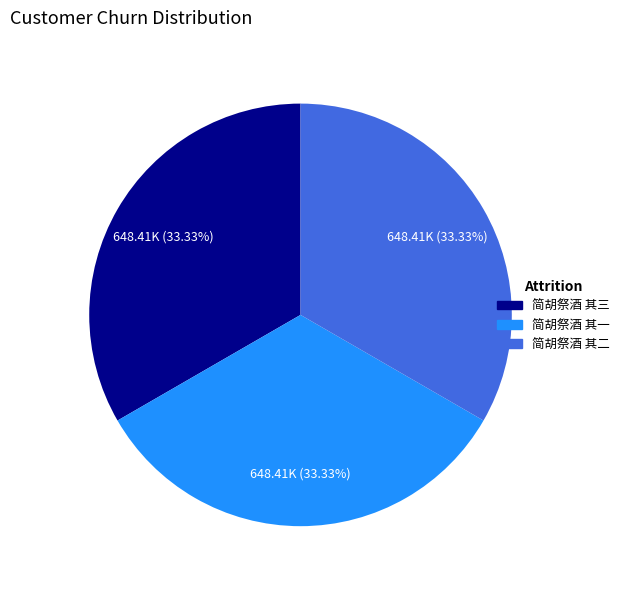

Approximately how many times larger is the value at 简胡祭酒 其二 compared to 简胡祭酒 其一?

1.0